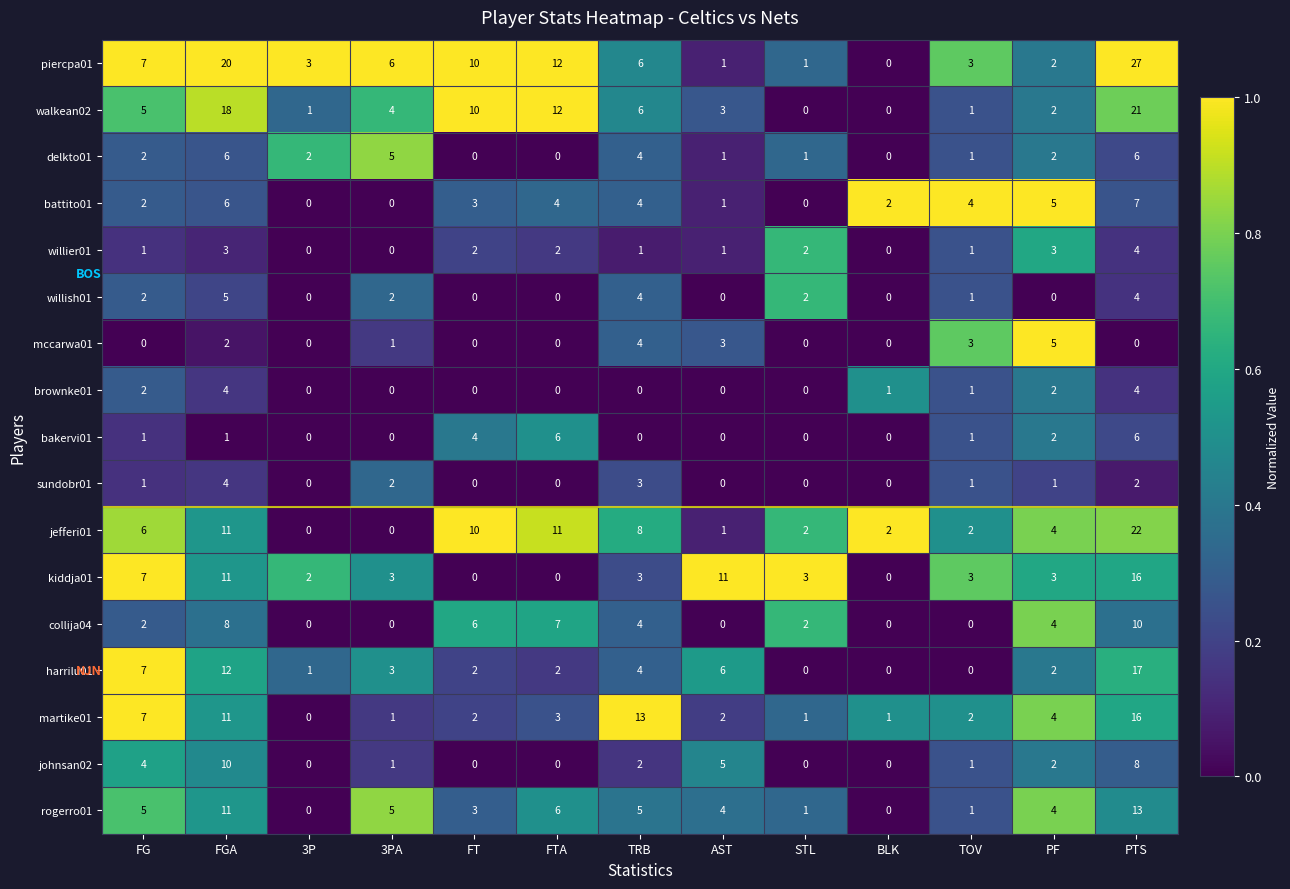

What is the total value across all series at FGA?

143